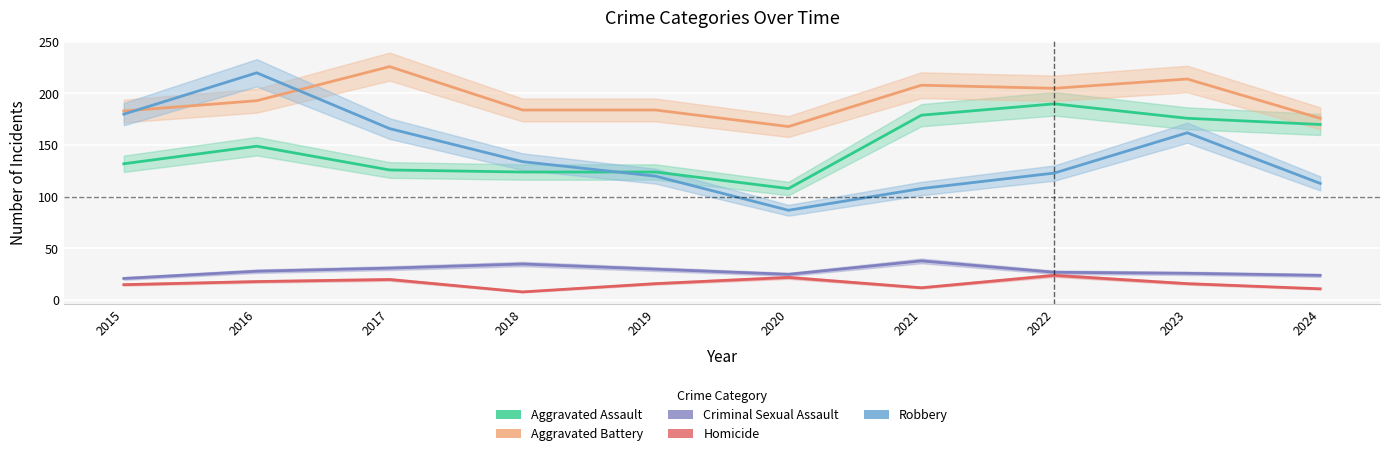

What is the total value across all series at 2015?

531